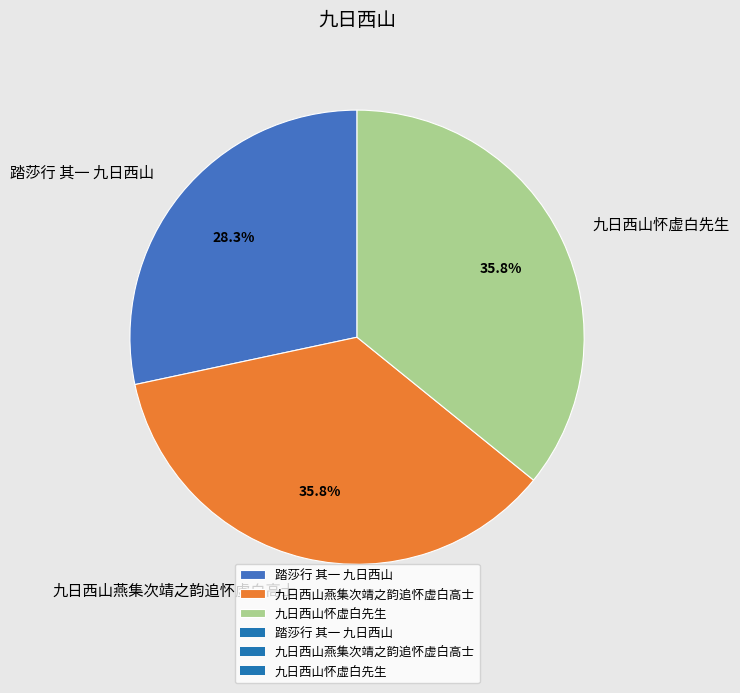

How much of the chart is everything except 九日西山怀虚白先生?

64.2%